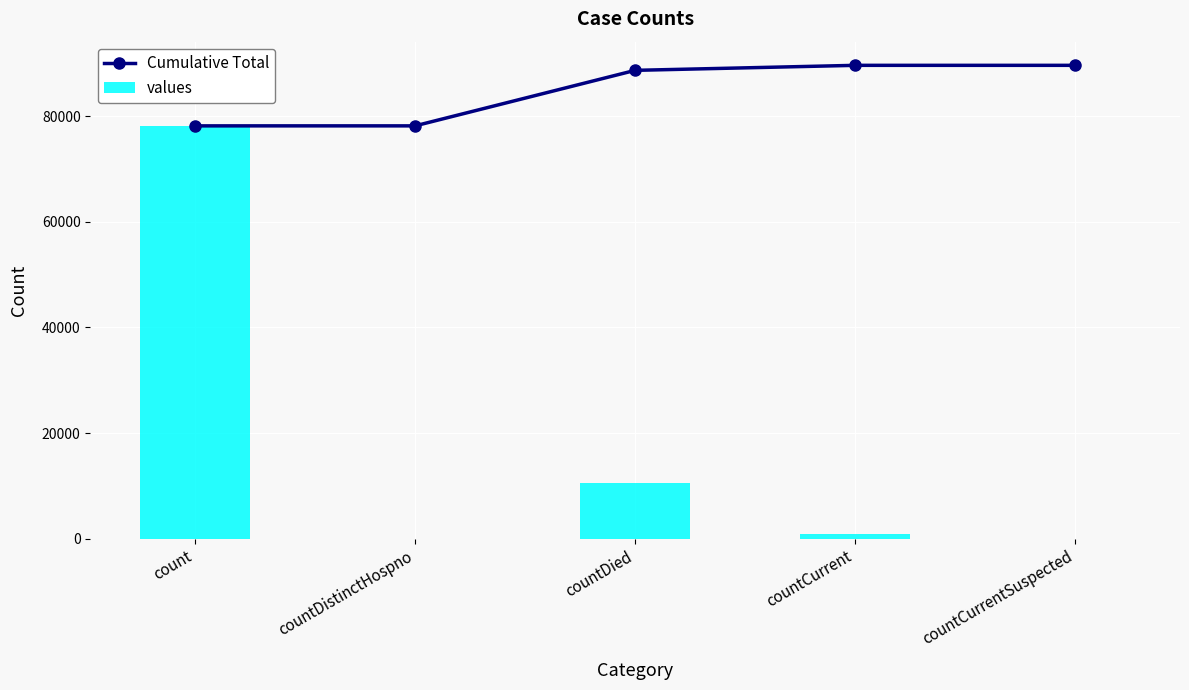

Which series has the widest spread of values?

values